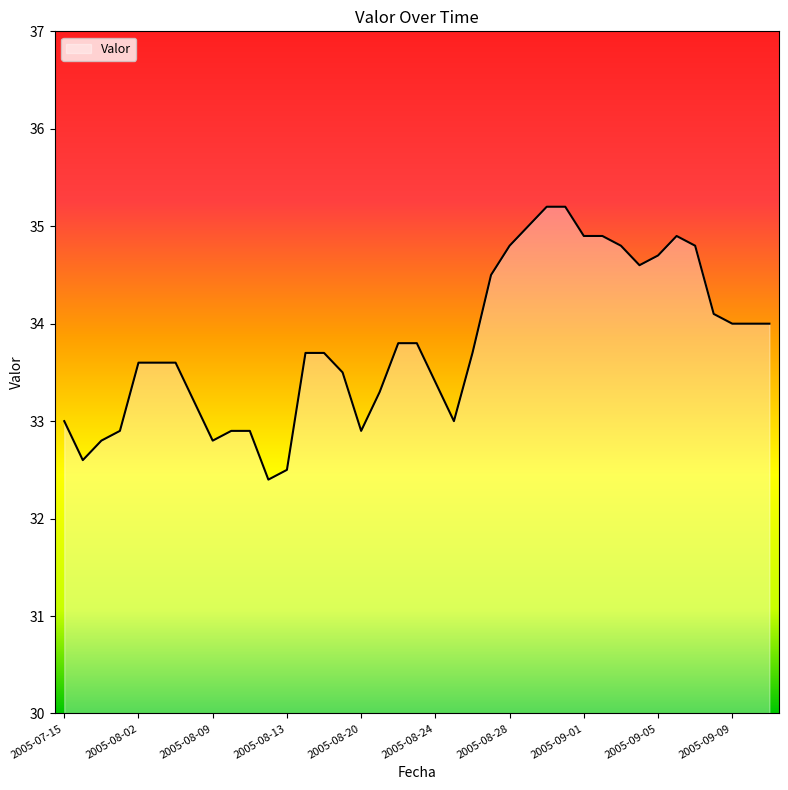

What is the difference between the maximum and minimum values?

2.8